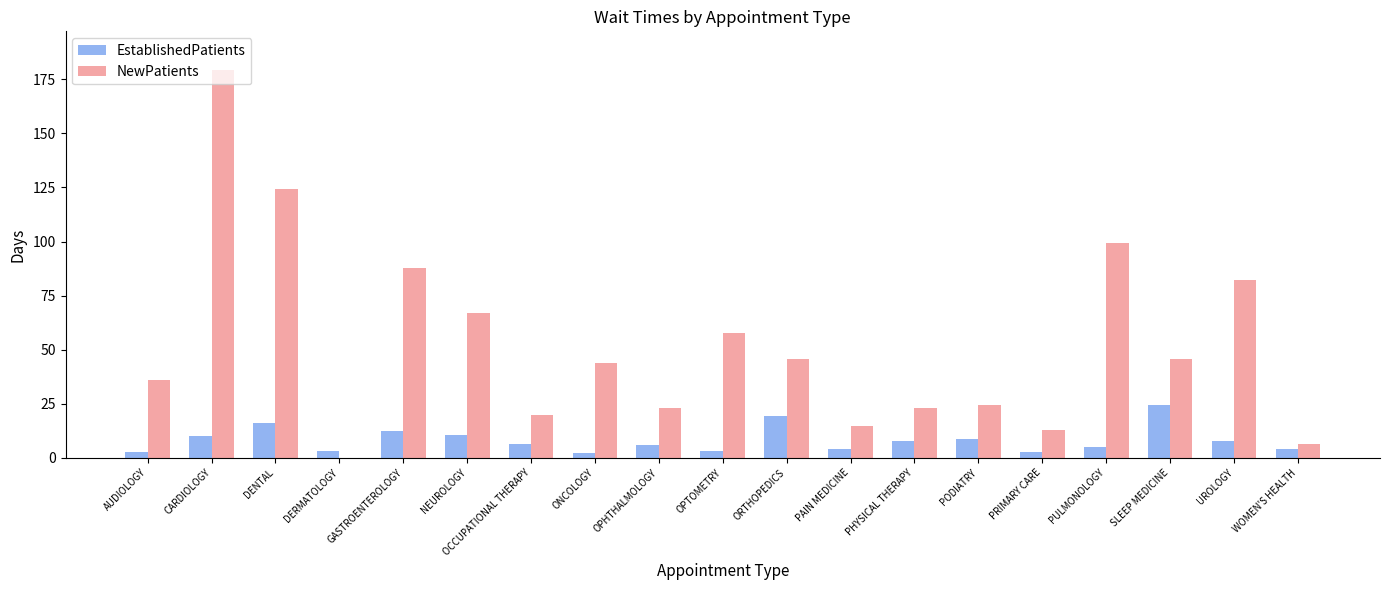

What is the sum of all NewPatients values?

991.9